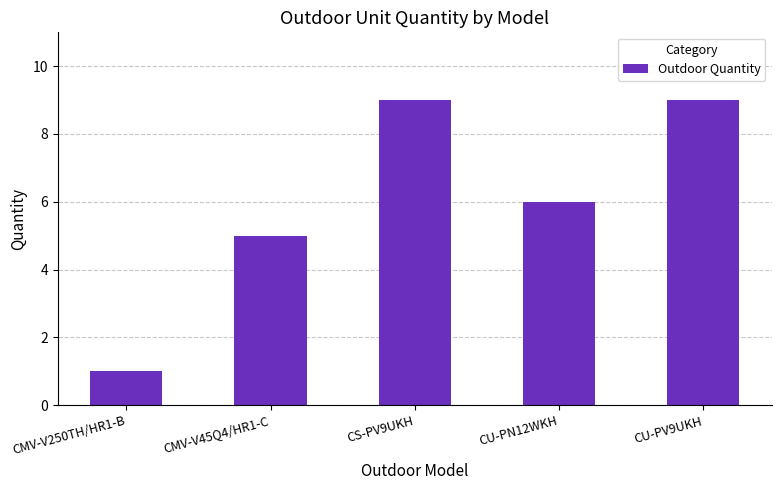

At which category does the chart reach its minimum across all series?

CMV-V250TH/HR1-B